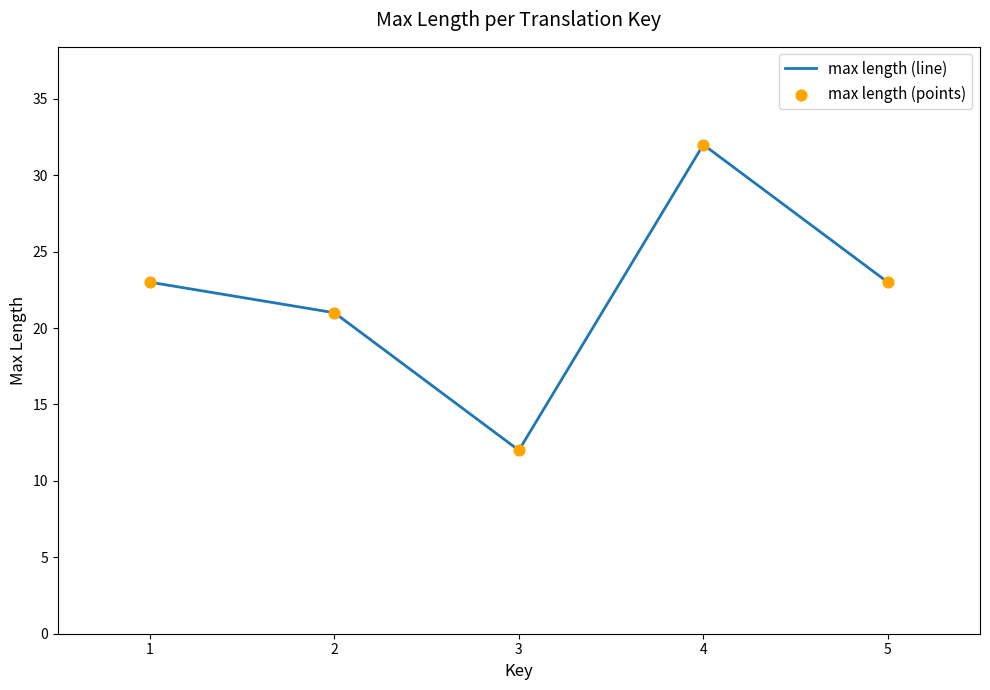

What is the change in value from 3 to 4?

+20